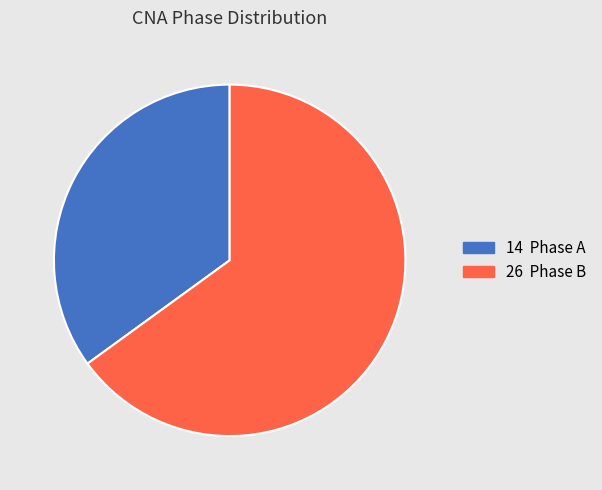

Is there a majority slice in this chart?

Yes